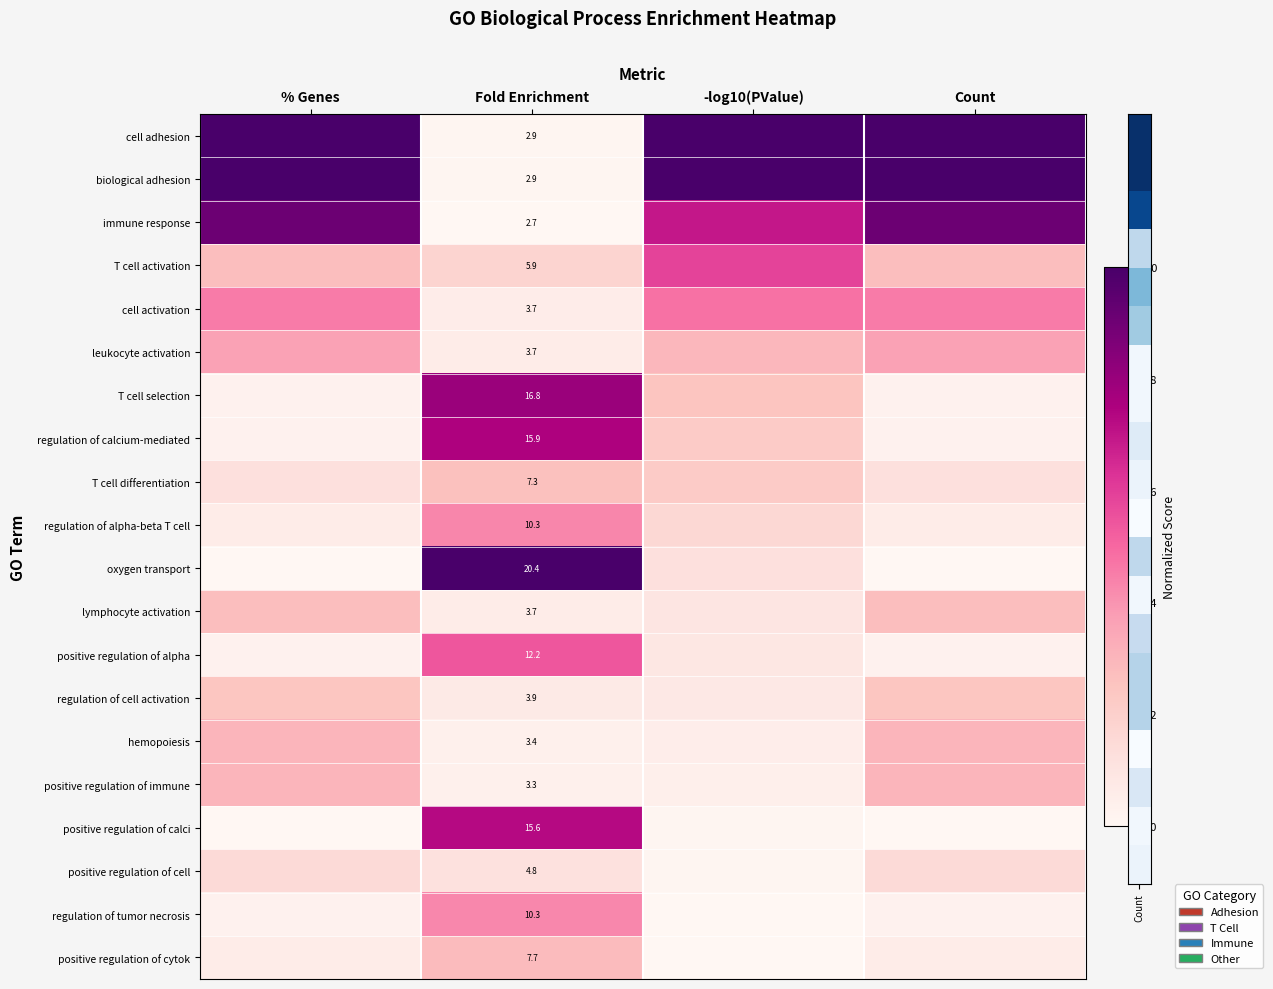

At Count, list the series in order from smallest to largest.

oxygen transport, positive regulation of calci, T cell selection, regulation of calcium-mediated, positive regulation of alpha, regulation of tumor necrosis, regulation of alpha-beta T cell, positive regulation of cytok, T cell differentiation, positive regulation of cell, regulation of cell activation, T cell activation, lymphocyte activation, hemopoiesis, positive regulation of immune, leukocyte activation, cell activation, immune response, cell adhesion, biological adhesion